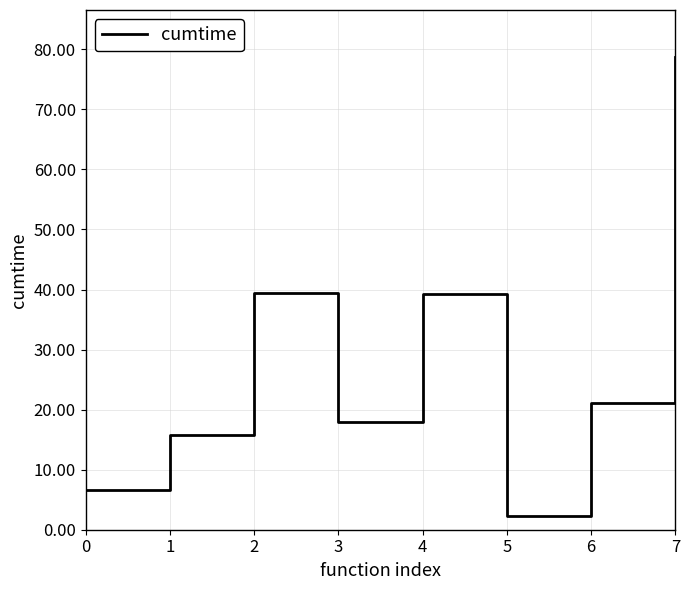

What is the sum of all values?

221.2